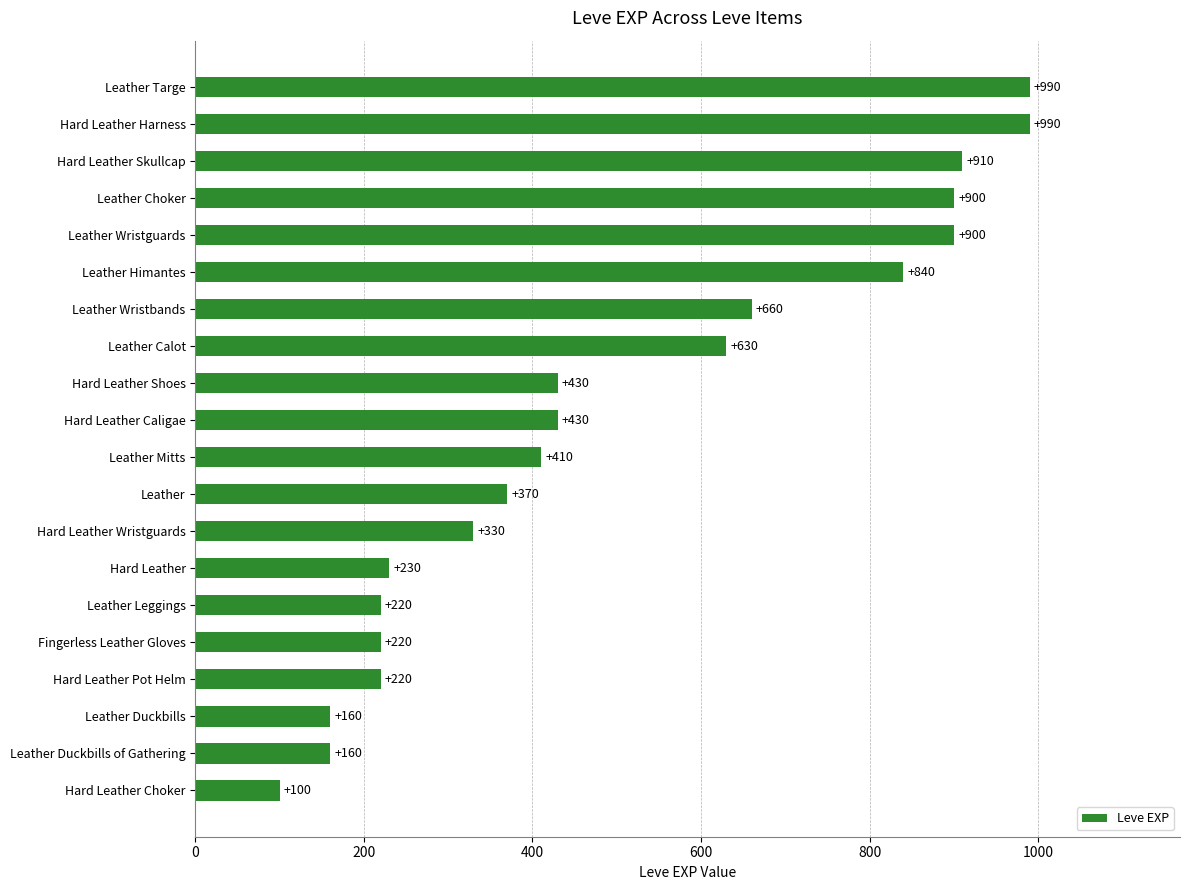

What is the sum of all values?

10100